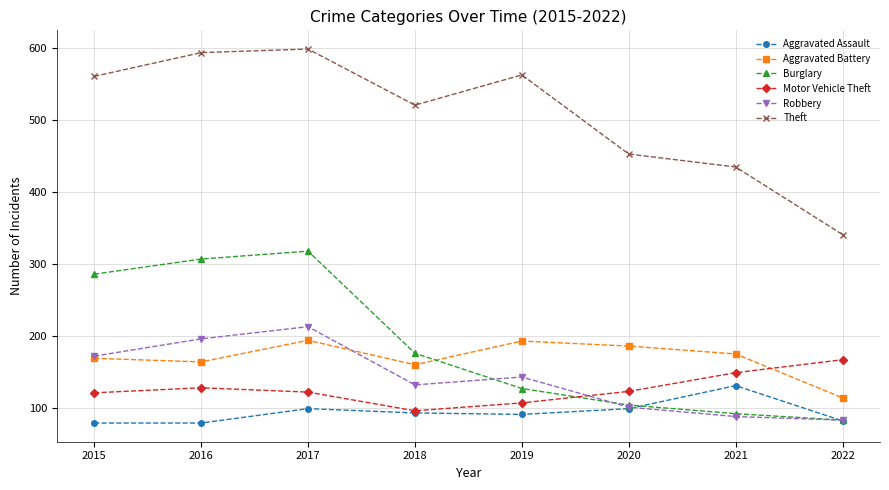

At which category is the sum across all series the highest?

2017